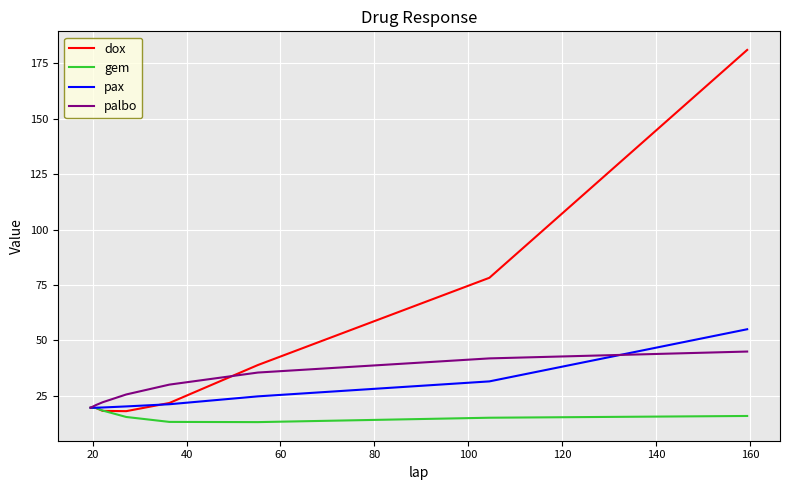

After their last crossing, which series has the higher values: dox or gem?

dox